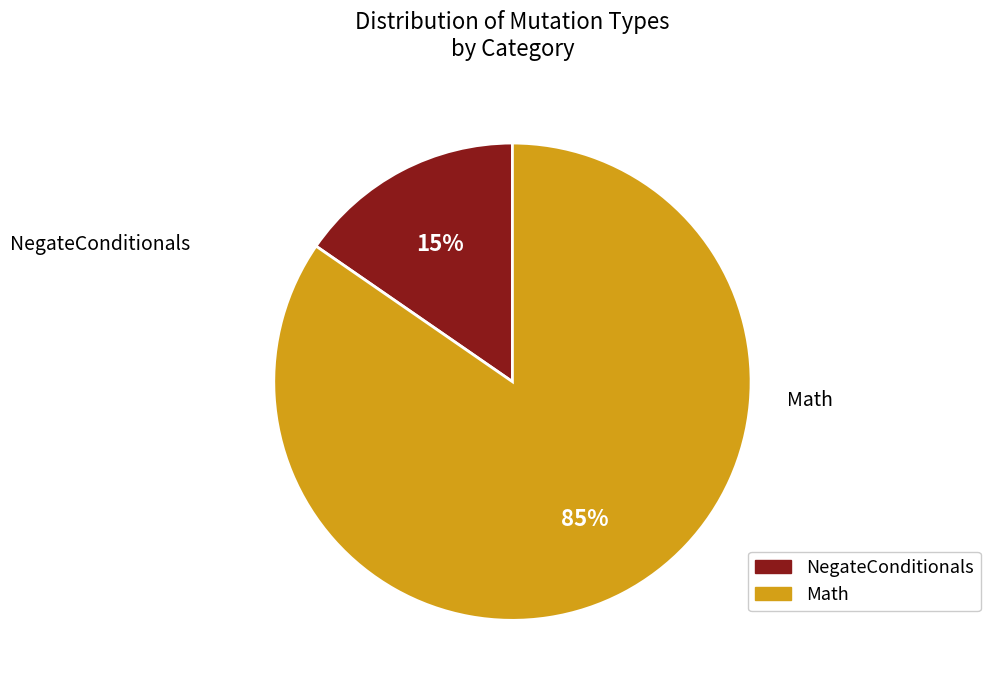

To the nearest percent, what percentage of the pie is Math?

85%